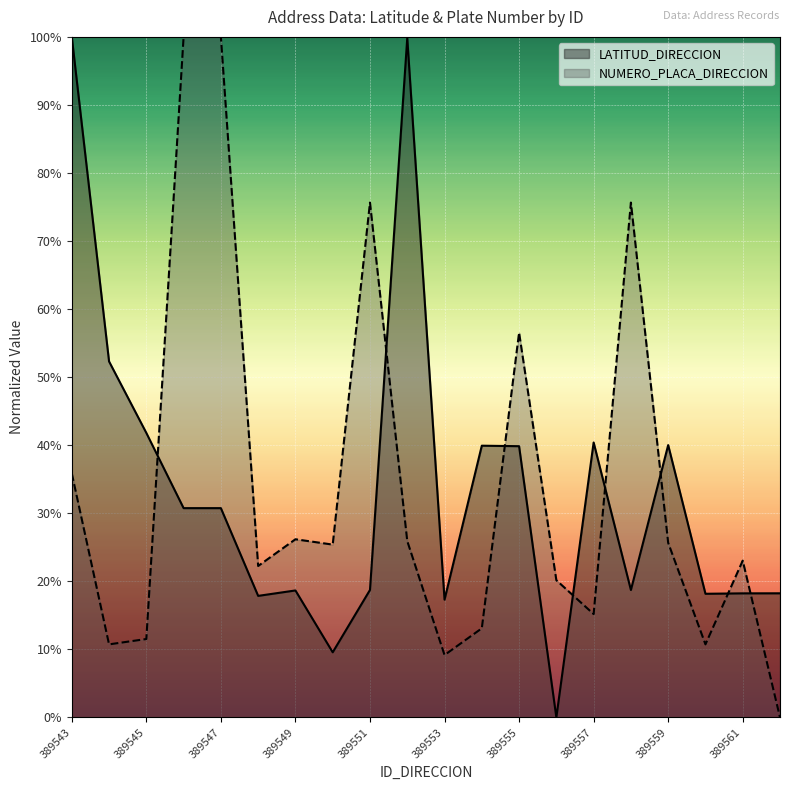

What value does the NUMERO_PLACA_DIRECCION series have at 389555?

0.6